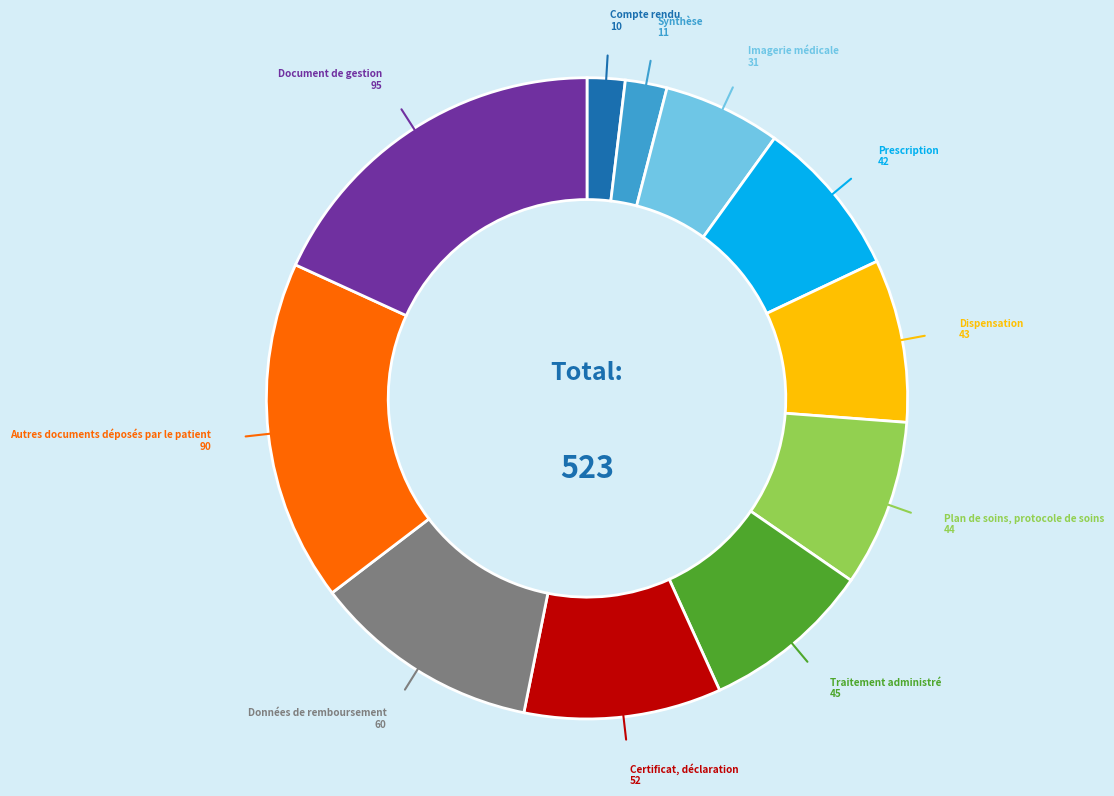

Does any single category account for the majority?

No